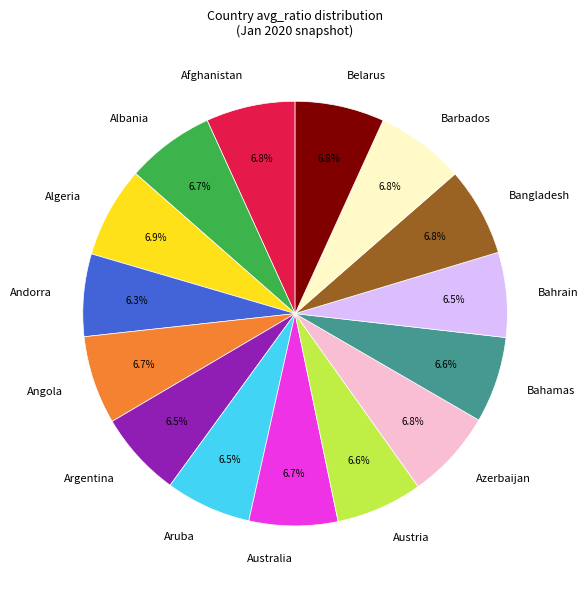

What is the ratio of the value at Andorra to the value at Argentina?

1.0